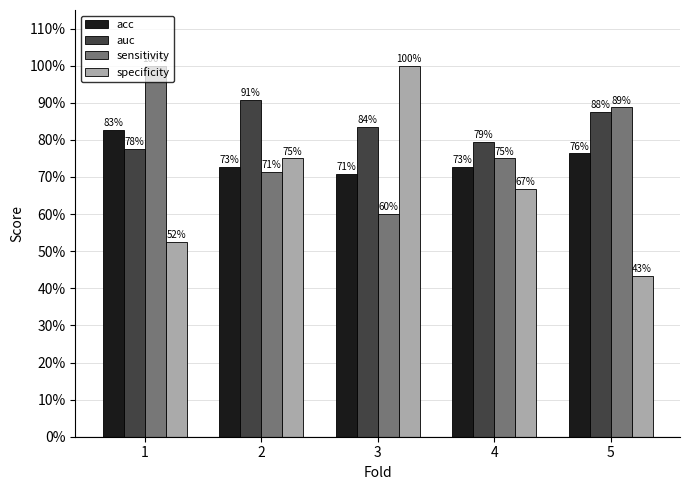

Are the bars grouped side by side (vs. stacked)?

Yes